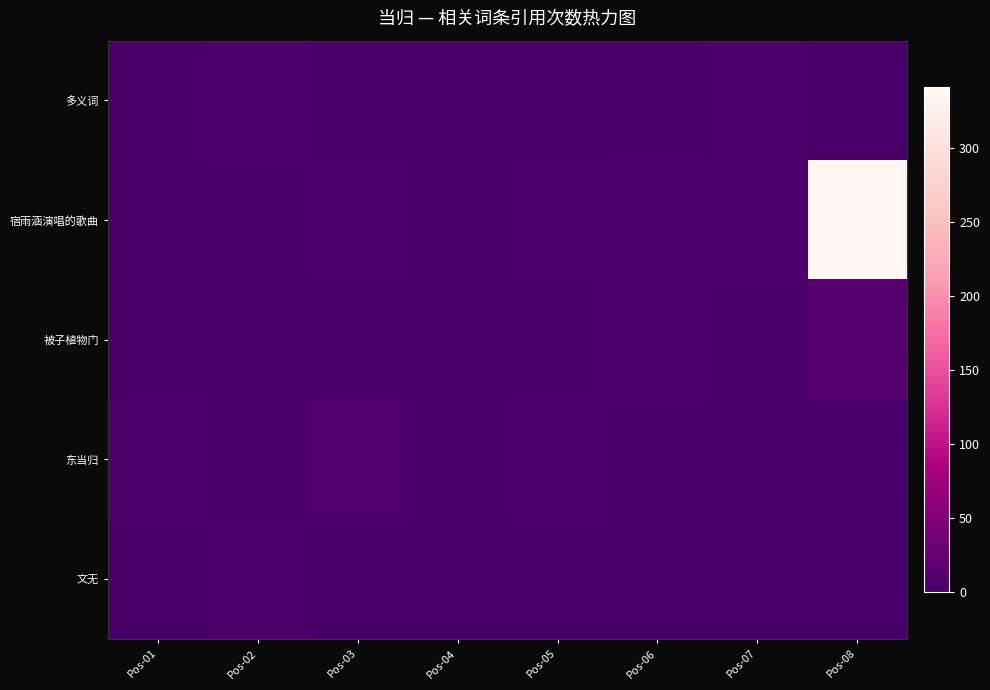

How many series are shown in this chart?

5